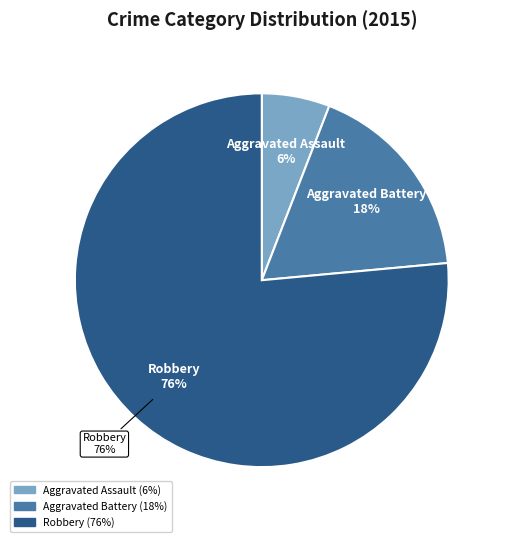

Is there a majority slice in this chart?

Yes